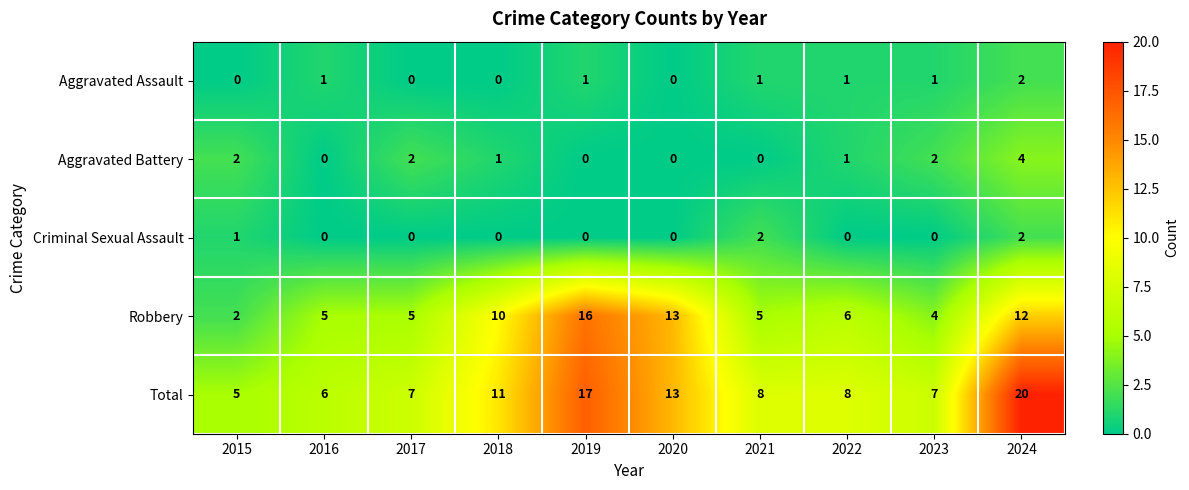

Count the number of categories in the chart.

10